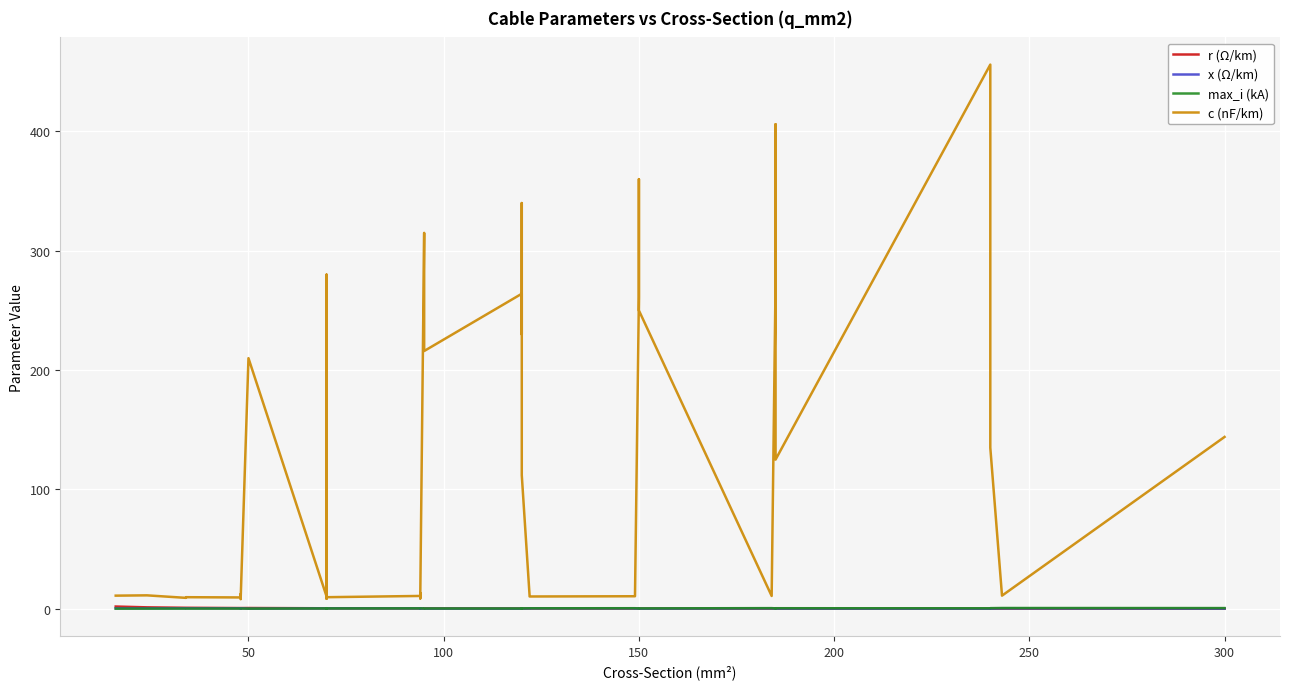

Where is the first local maximum for x (Ω/km)?

100